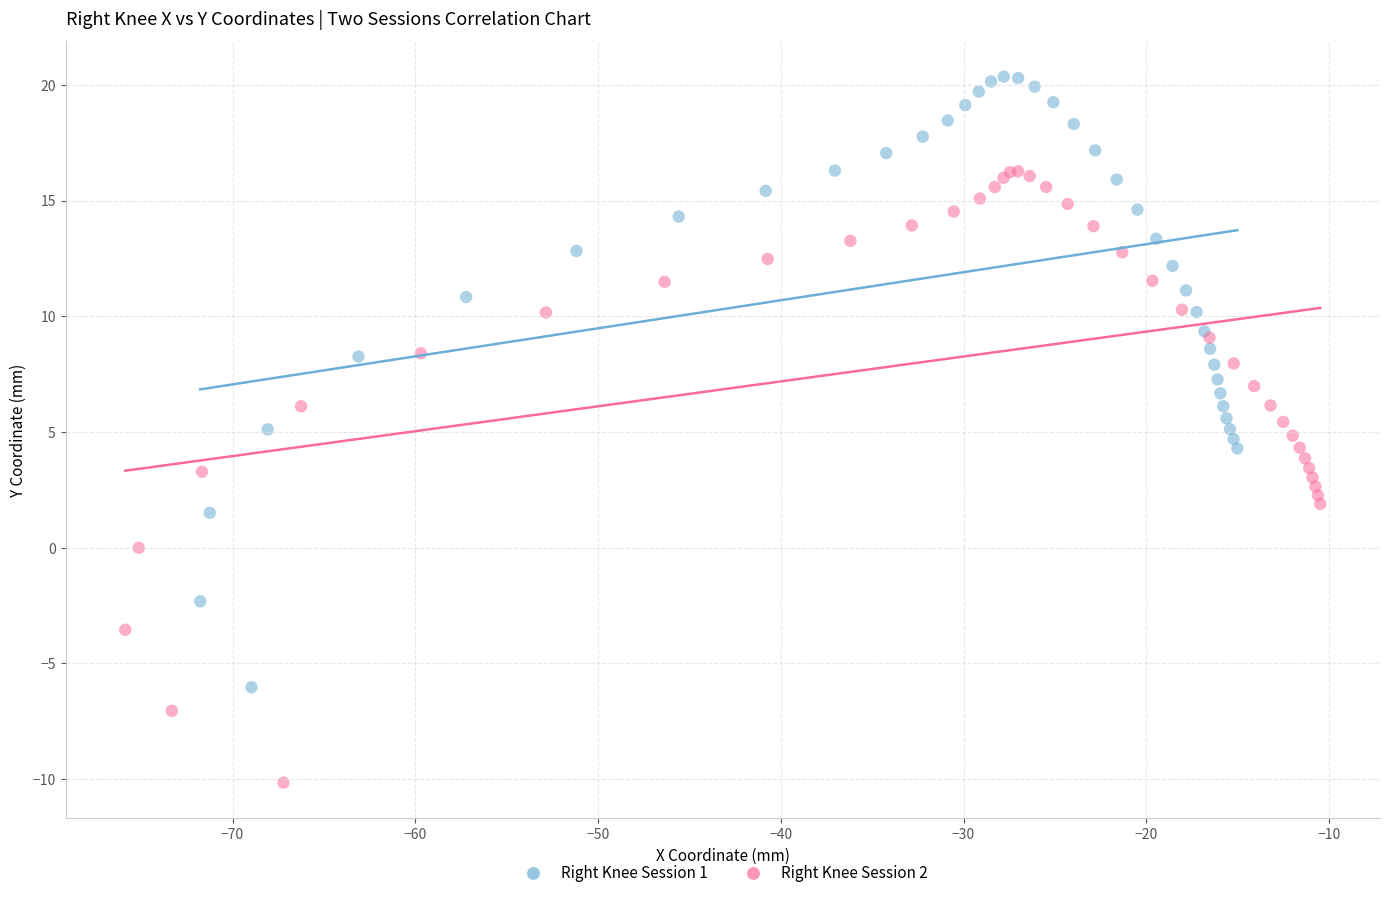

Which series reaches the minimum Y coordinate?

Right Knee Session 2